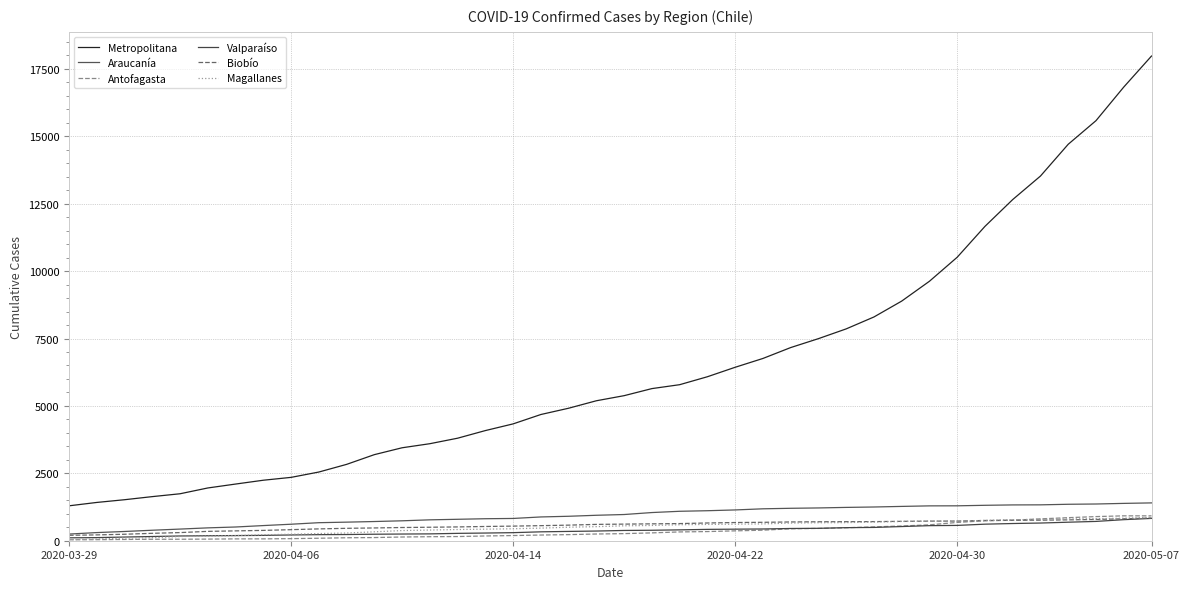

True or false: Magallanes and Araucanía cross at least once.

False